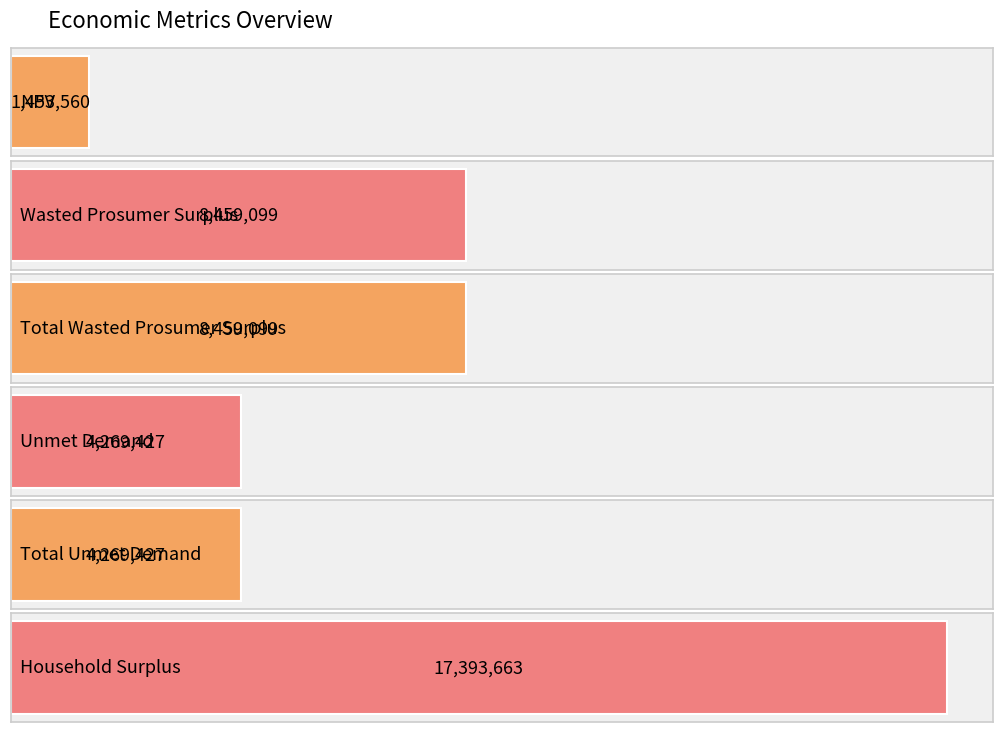

Is it true that the value at Wasted Prosumer Surplus is 8459098.5?

True